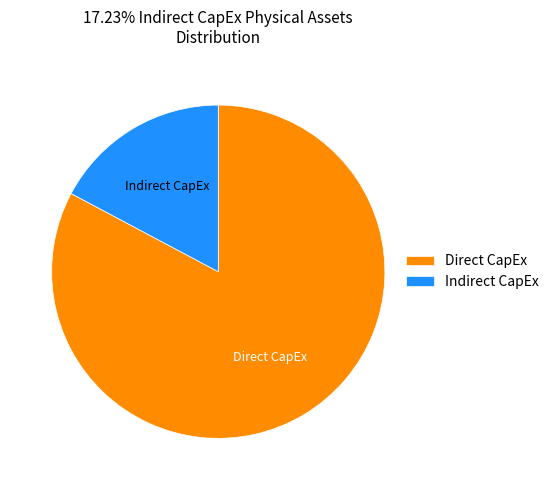

How many slices are in this pie chart?

2